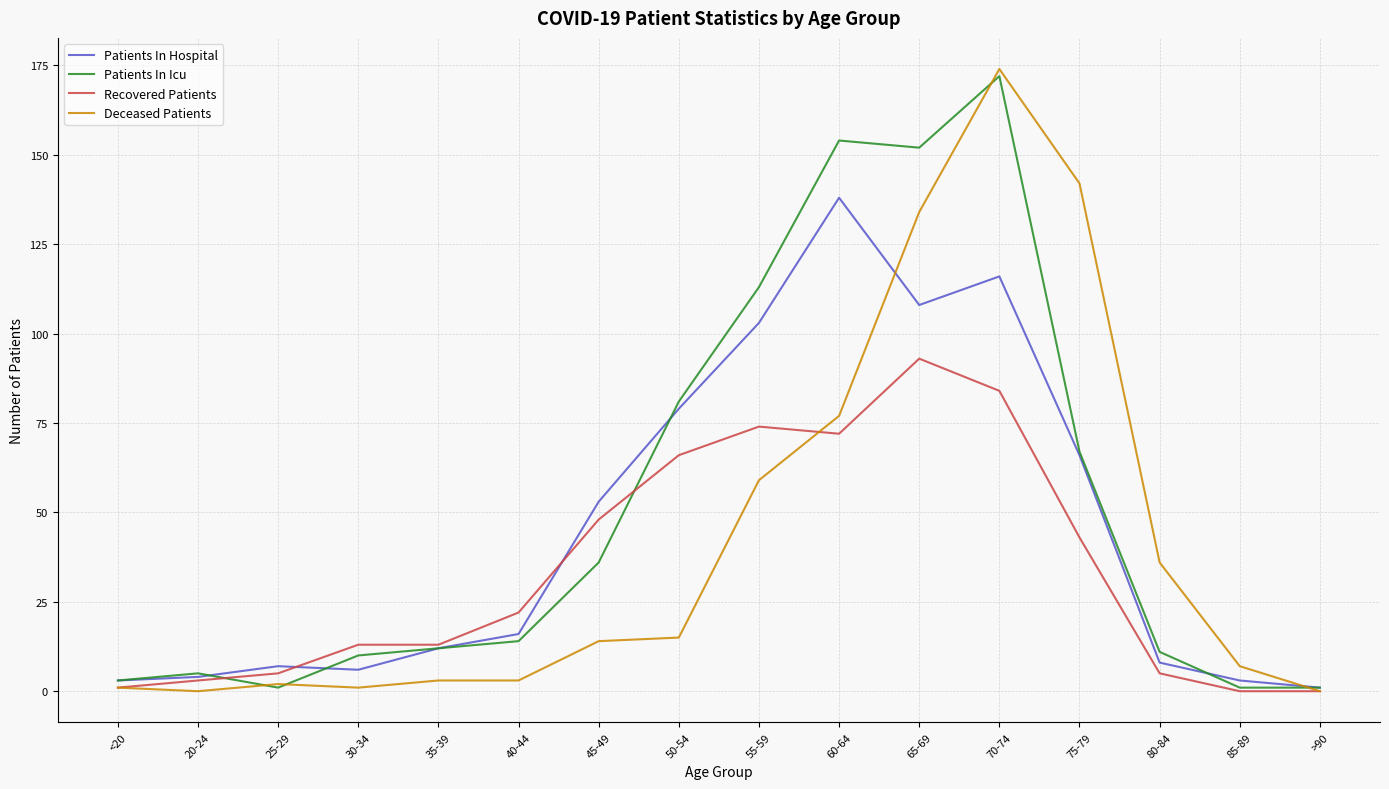

Reading left to right, extract all data points from this chart.

Patients In Hospital: <20=3	20-24=4	25-29=7	30-34=6	35-39=12	40-44=16	45-49=53	50-54=79	55-59=103	60-64=138	65-69=108	70-74=116	75-79=66	80-84=8	85-89=3	>90=1
Patients In Icu: <20=3	20-24=5	25-29=1	30-34=10	35-39=12	40-44=14	45-49=36	50-54=81	55-59=113	60-64=154	65-69=152	70-74=172	75-79=67	80-84=11	85-89=1	>90=1
Recovered Patients: <20=1	20-24=3	25-29=5	30-34=13	35-39=13	40-44=22	45-49=48	50-54=66	55-59=74	60-64=72	65-69=93	70-74=84	75-79=43	80-84=5	85-89=0	>90=0
Deceased Patients: <20=1	20-24=0	25-29=2	30-34=1	35-39=3	40-44=3	45-49=14	50-54=15	55-59=59	60-64=77	65-69=134	70-74=174	75-79=142	80-84=36	85-89=7	>90=0